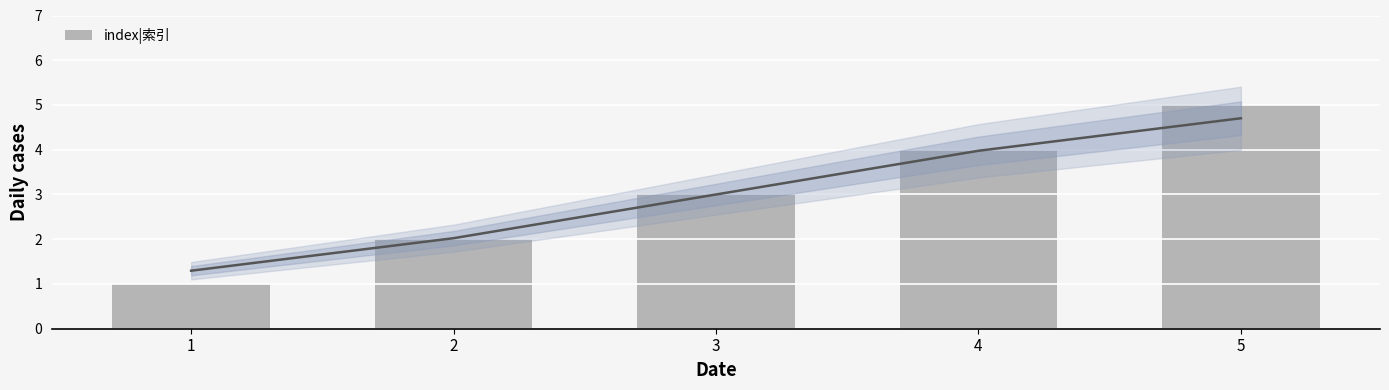

How many values are between 2 and 4?

3